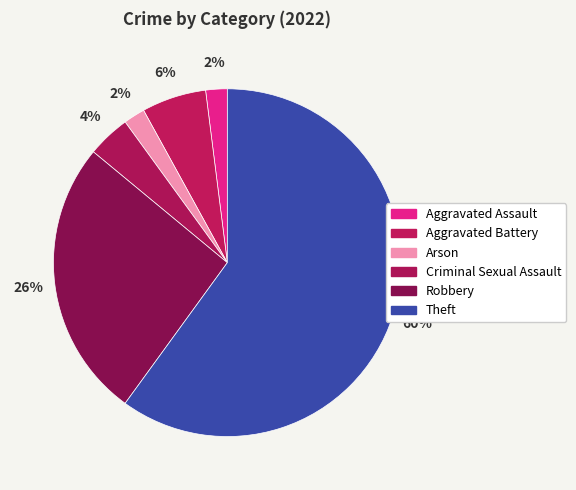

What percentage is the Criminal Sexual Assault slice, to the nearest percent?

4%